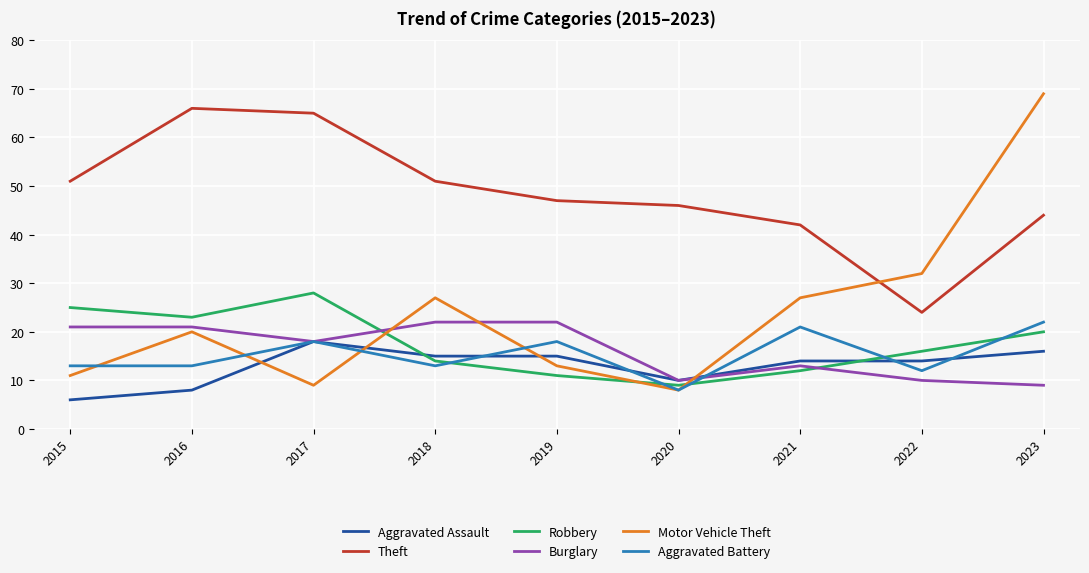

What is the approximate value of Robbery at 2016?

23